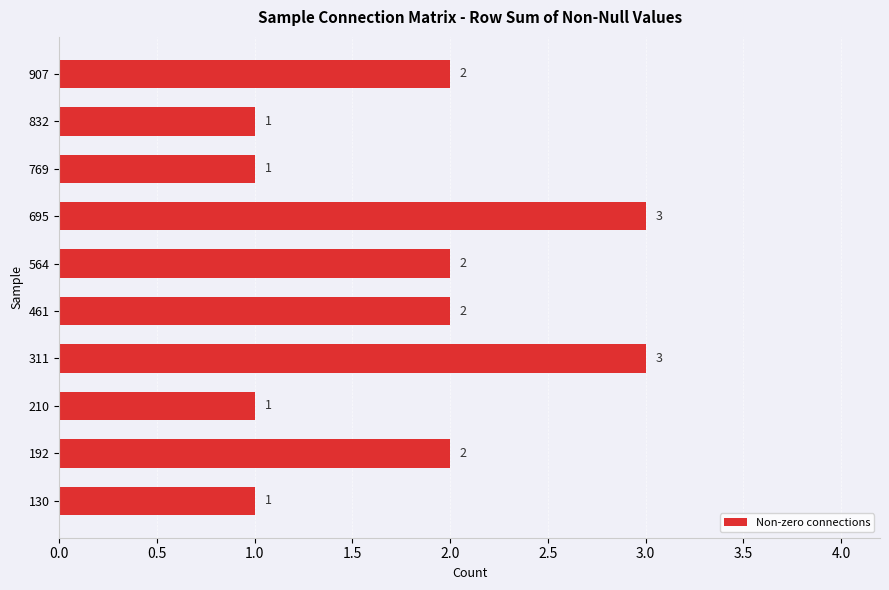

Does the chart contain any negative values?

No